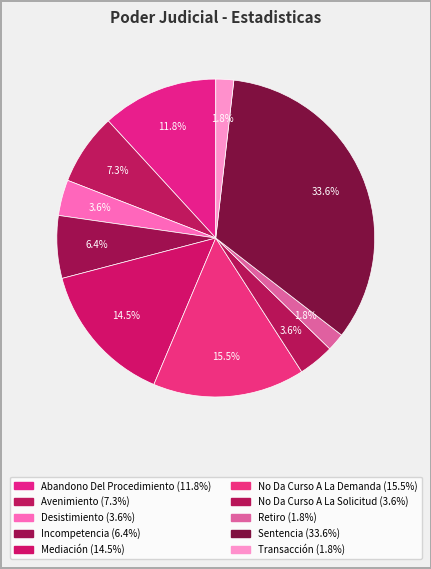

Is it true that Sentencia is 23% of the pie?

False